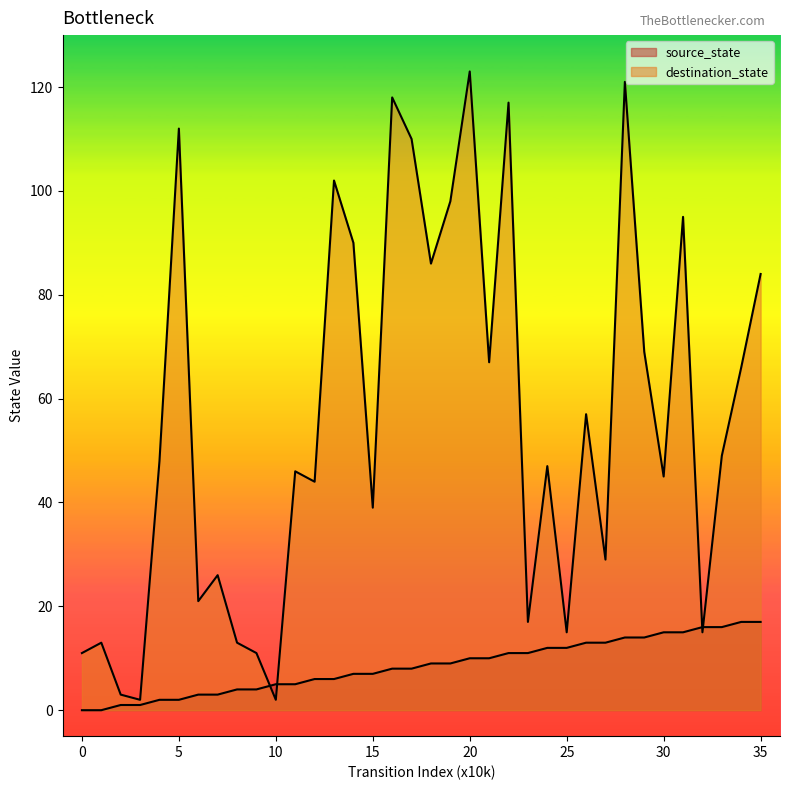

Reading left to right, what are all the values shown in this chart?

source_state: 0	0	1	1	2	2	3	3	4	4	5	5	6	6	7	7	8	8	9	9	10	10	11	11	12	12	13	13	14	14	15	15	16	16	17	17
destination_state: 11	13	3	2	48	112	21	26	13	11	2	46	44	102	90	39	118	110	86	98	123	67	117	17	47	15	57	29	121	69	45	95	15	49	66	84